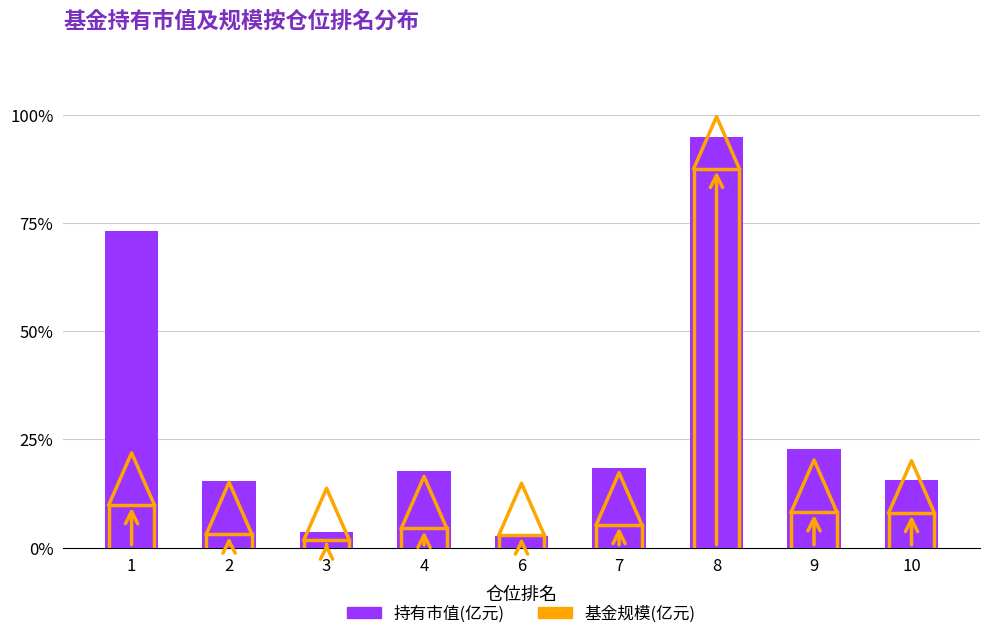

At which label is the value closest to 48?

1